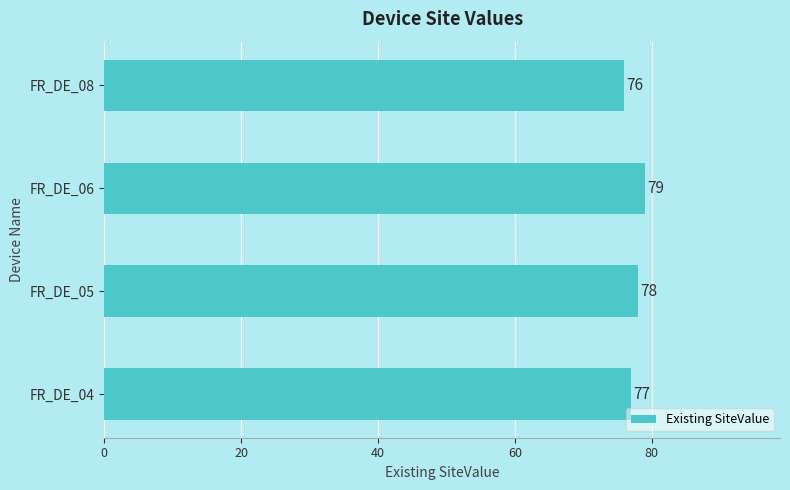

Read the value at FR_DE_04.

77